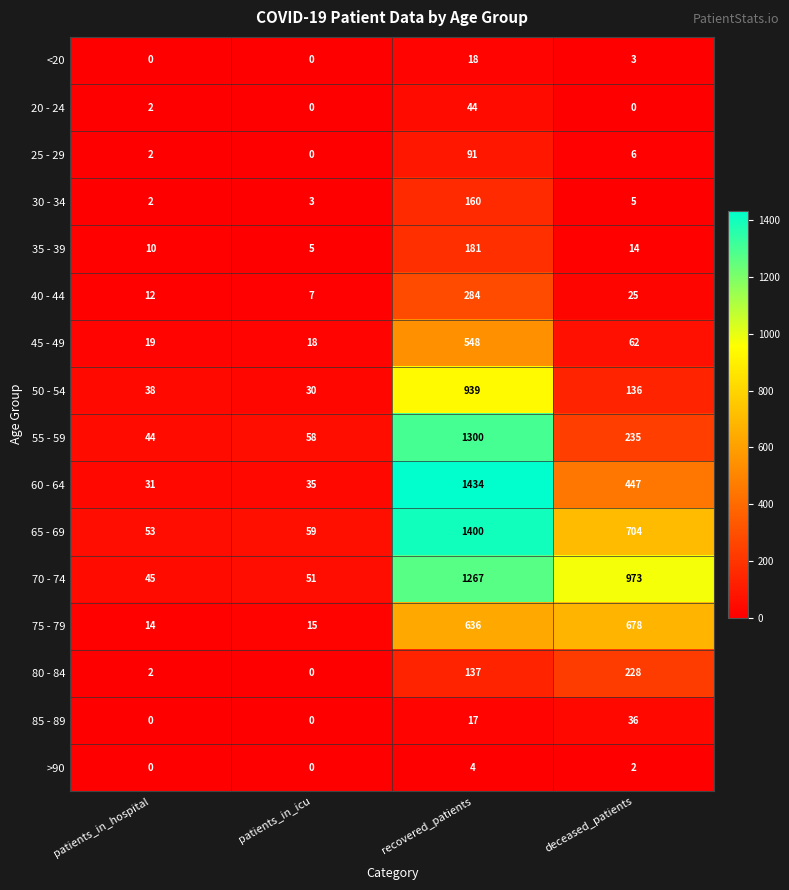

Which category has the highest value across all series?

recovered_patients